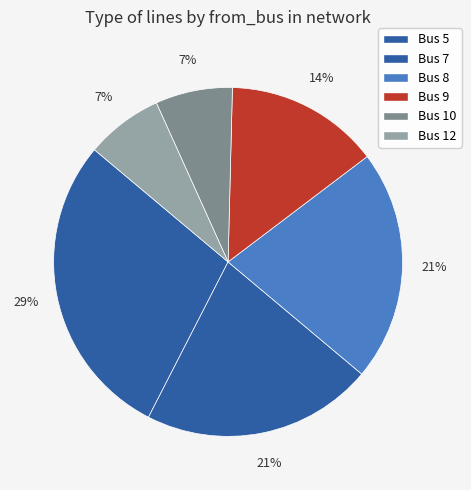

What is the total percentage of Bus 12 and Bus 8?

28.6%